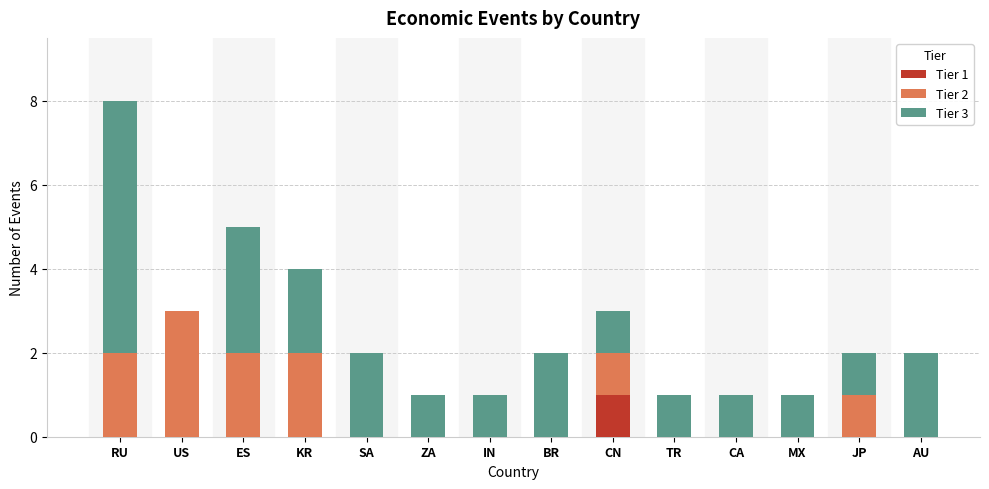

What is the total value across all series at KR?

4